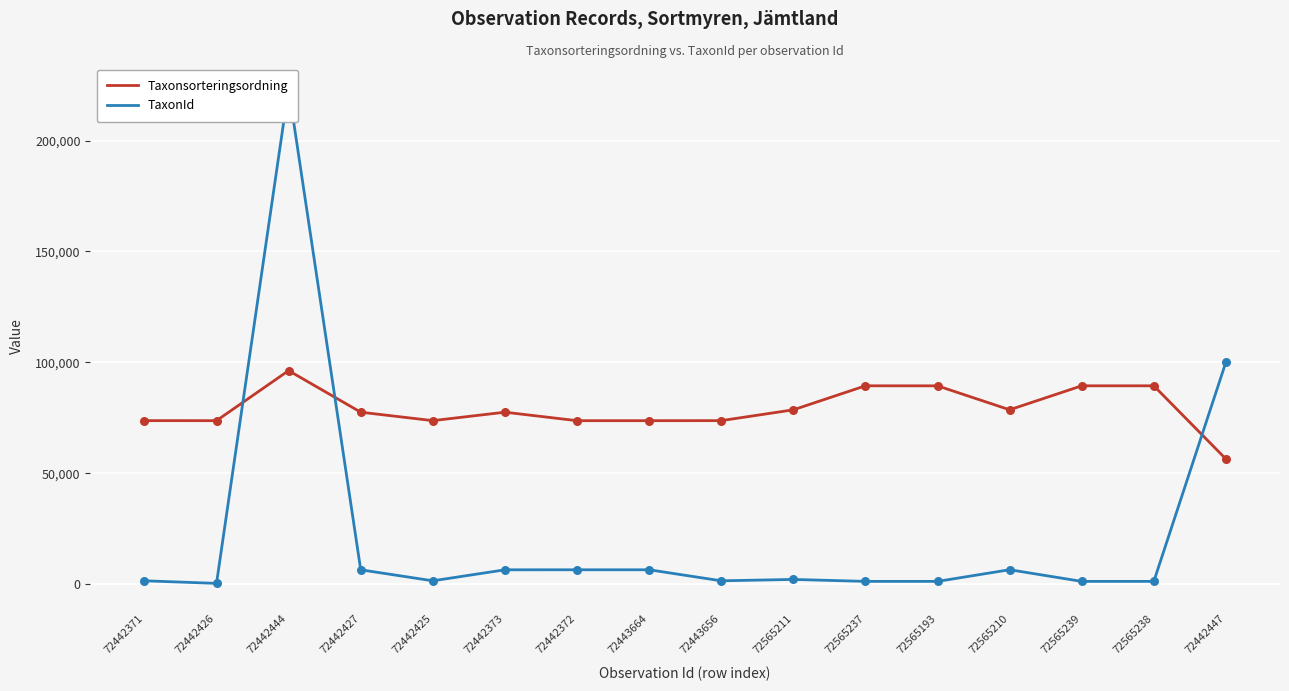

Is the value of Taxonsorteringsordning at 72442426 greater than the value of TaxonId at 72442427?

Yes